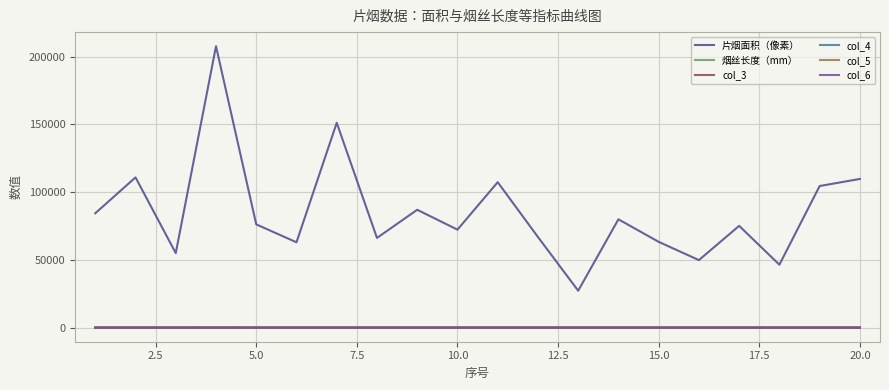

What is the lowest value of the 片烟面积（像素） series?

27278.1